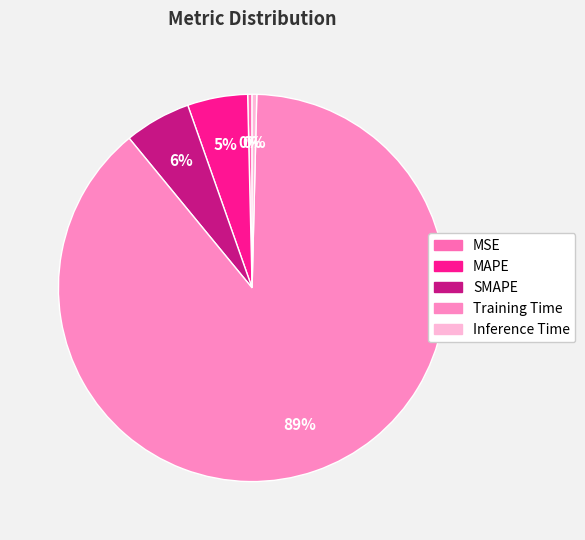

Rank the categories by value from lowest to highest.

MSE, Inference Time, MAPE, SMAPE, Training Time